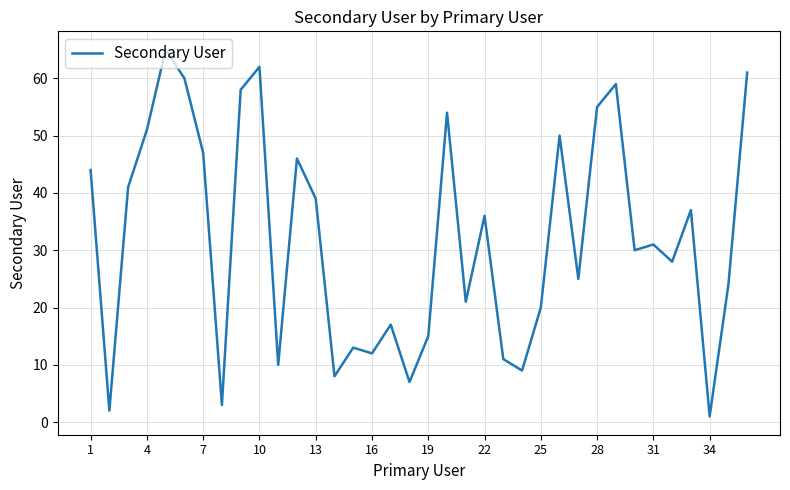

What is the maximum value shown in the chart?

65